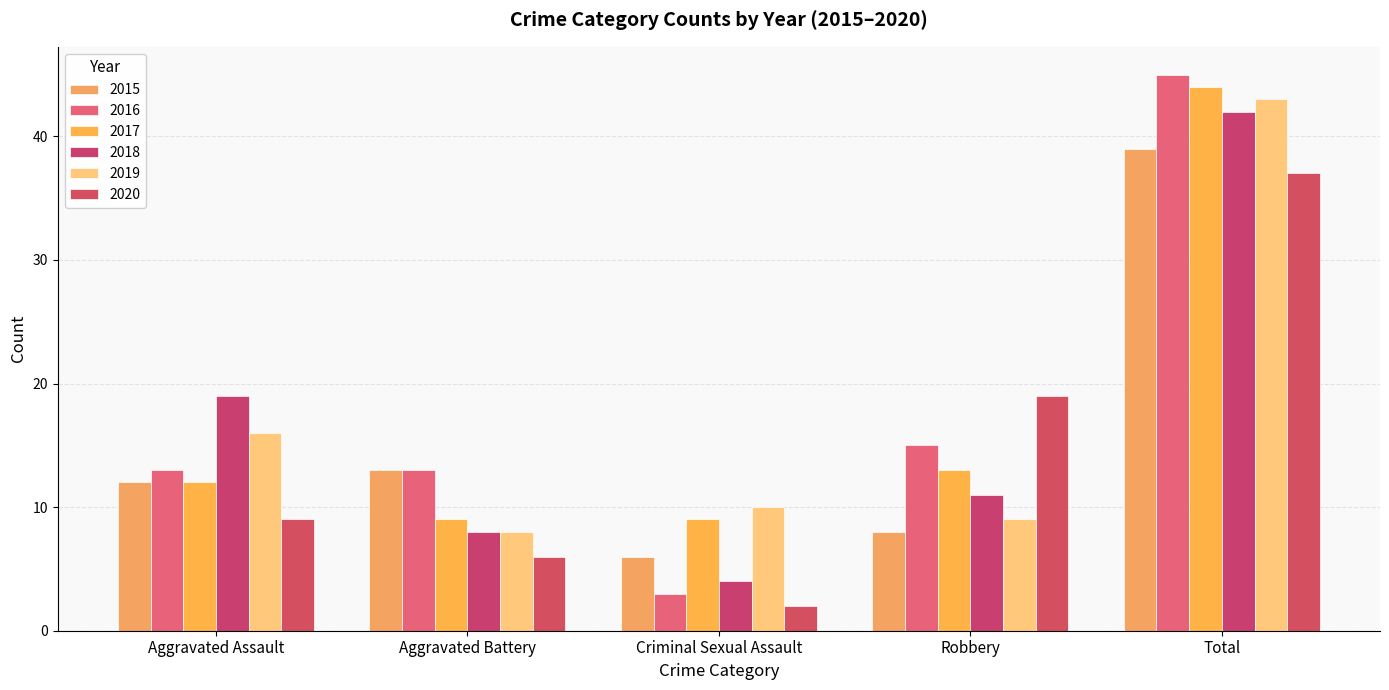

Between Criminal Sexual Assault and Total, which series saw the biggest shift?

2016